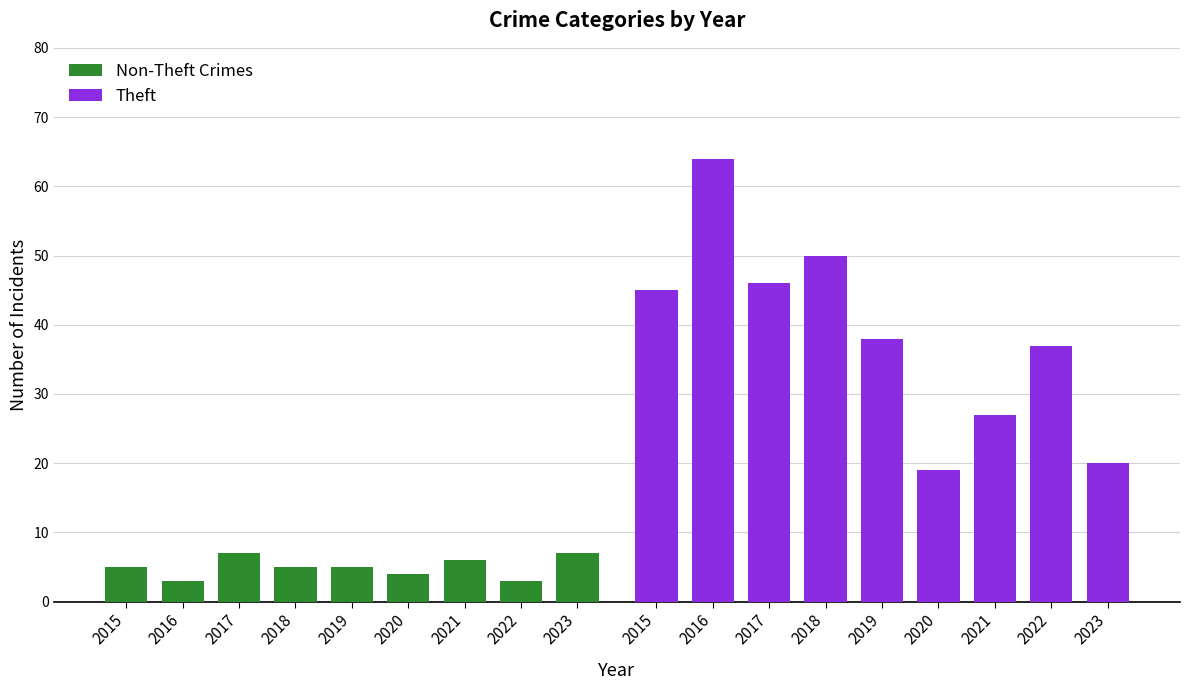

What is the difference between the second highest and second lowest values in the Theft series?

30